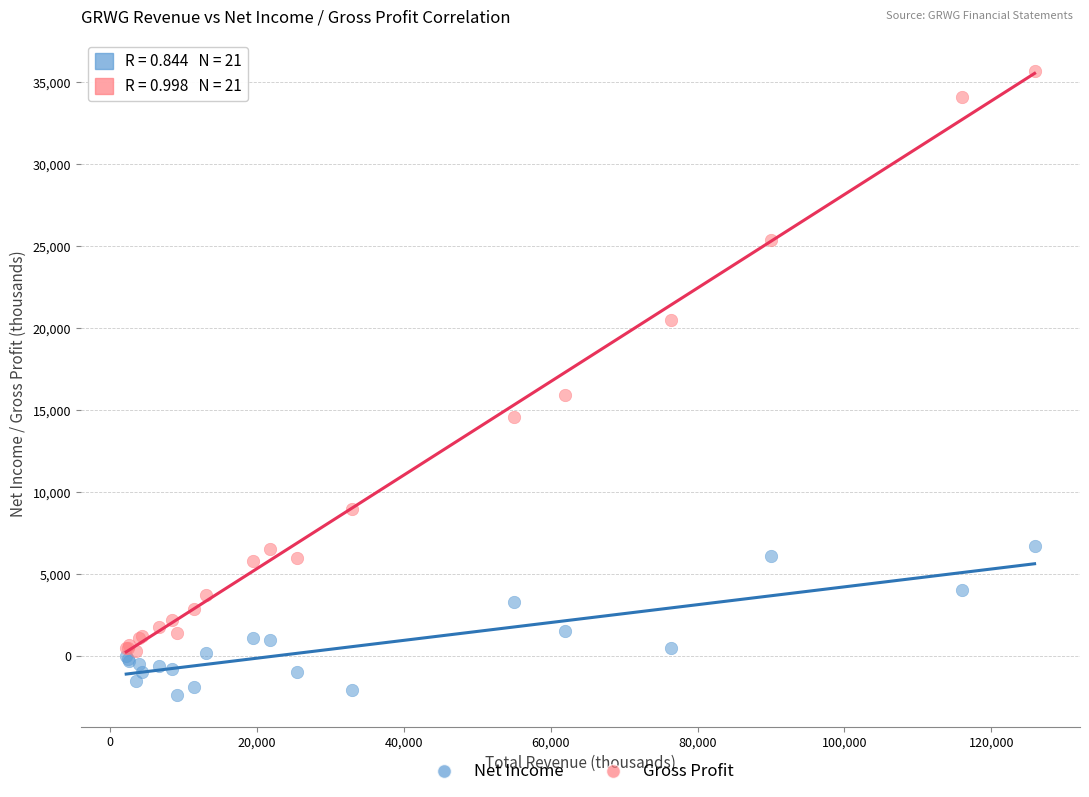

Across all series, what Y value is closest to 16650?

15900